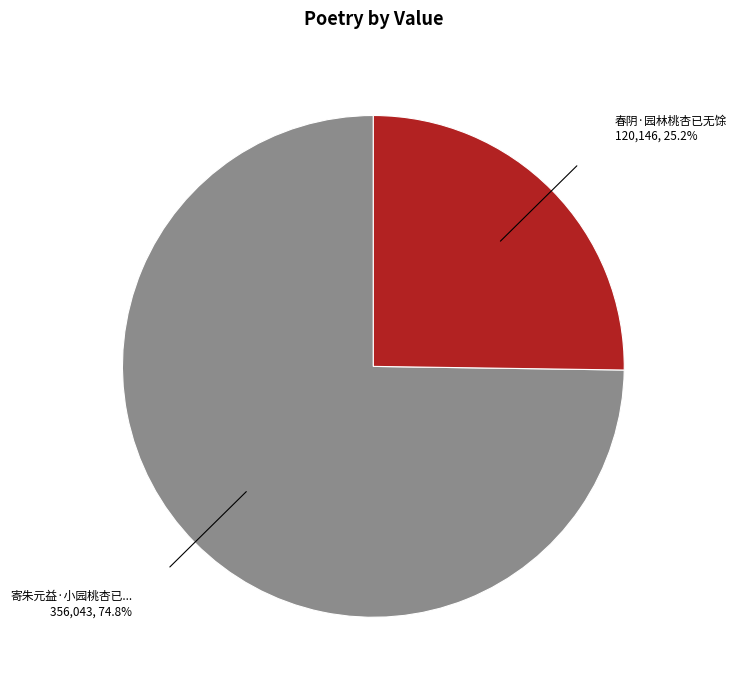

Is there a majority slice in this chart?

Yes